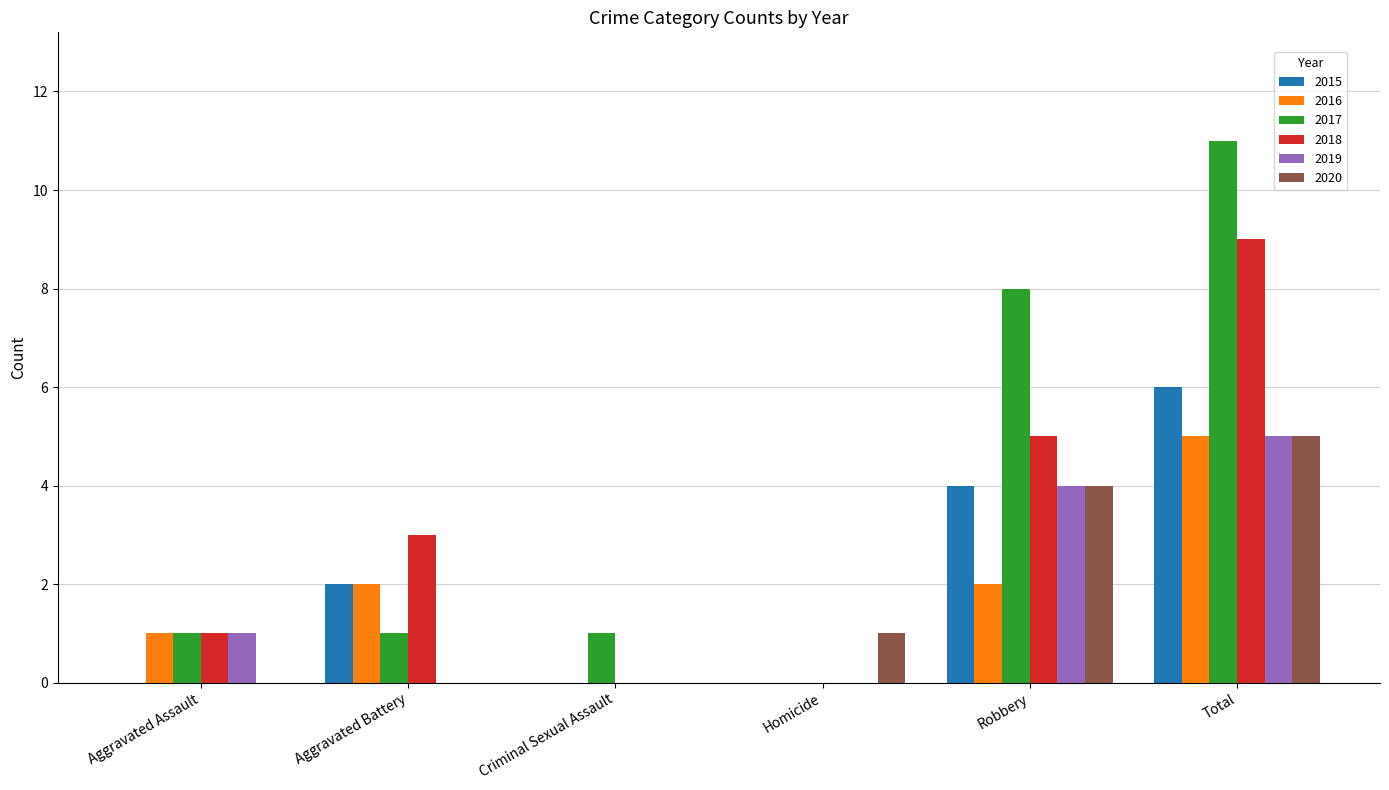

Reading left to right, extract all data points from this chart.

2015: 0	2	0	0	4	6
2016: 1	2	0	0	2	5
2017: 1	1	1	0	8	11
2018: 1	3	0	0	5	9
2019: 1	0	0	0	4	5
2020: 0	0	0	1	4	5